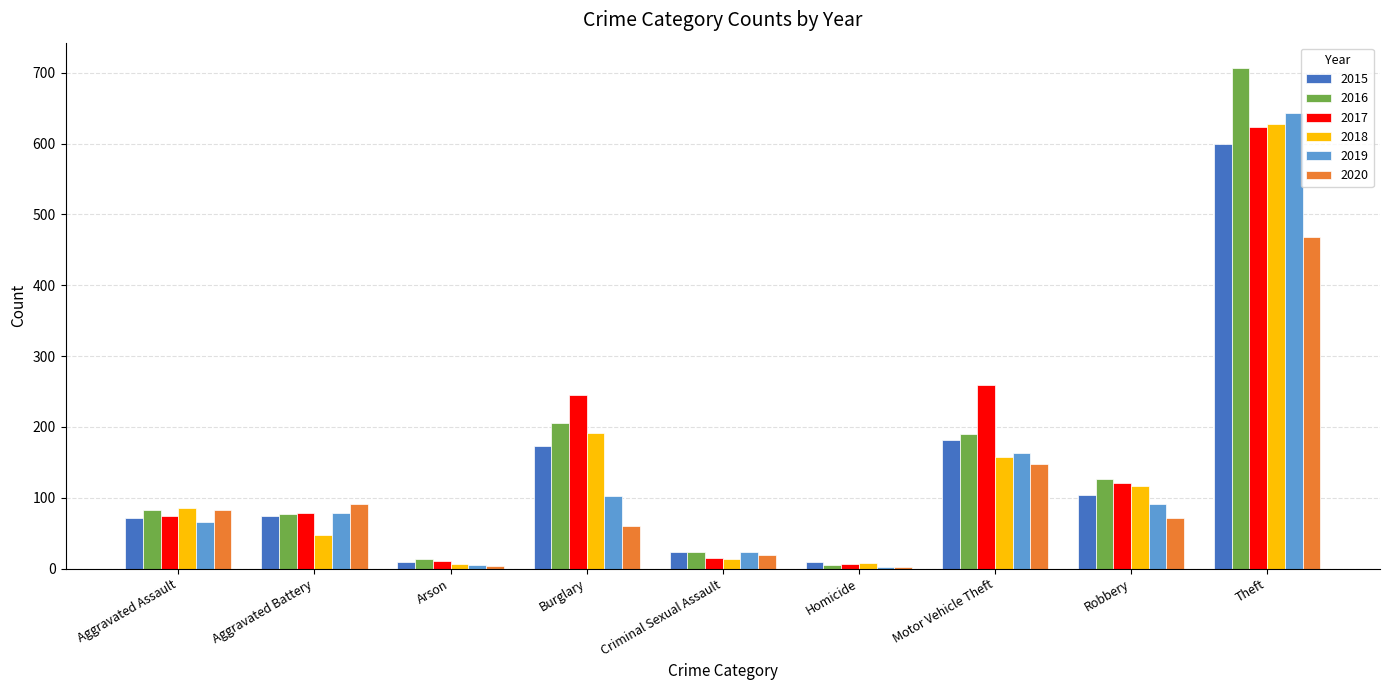

Is the value of 2020 at Burglary greater than the value of 2015 at Homicide?

Yes